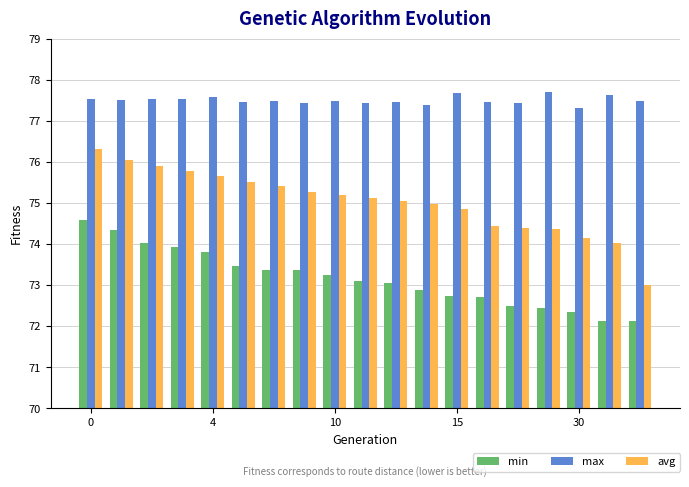

How many groups of bars are there?

19